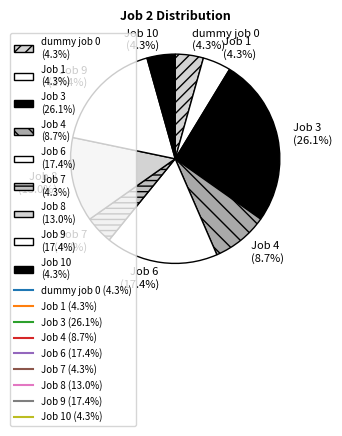

Count the number of slices in the pie.

9